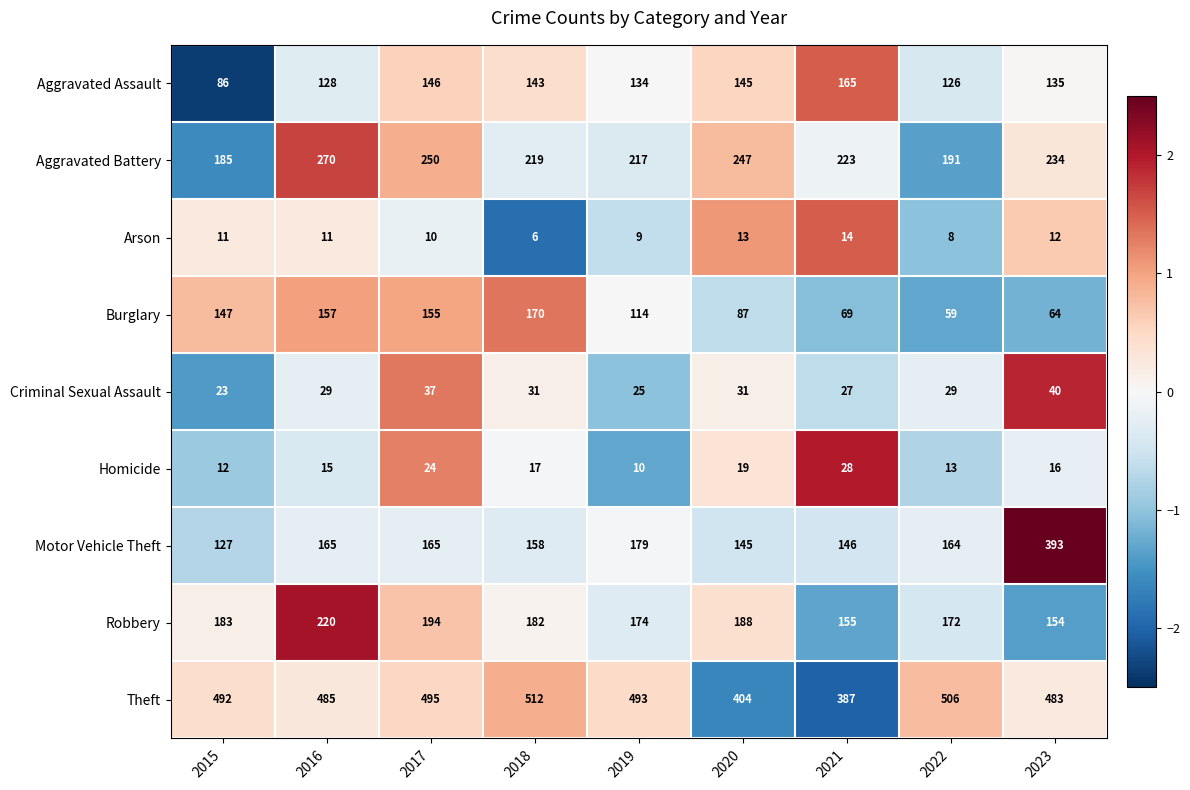

How many values in the Theft series are below 492?

4